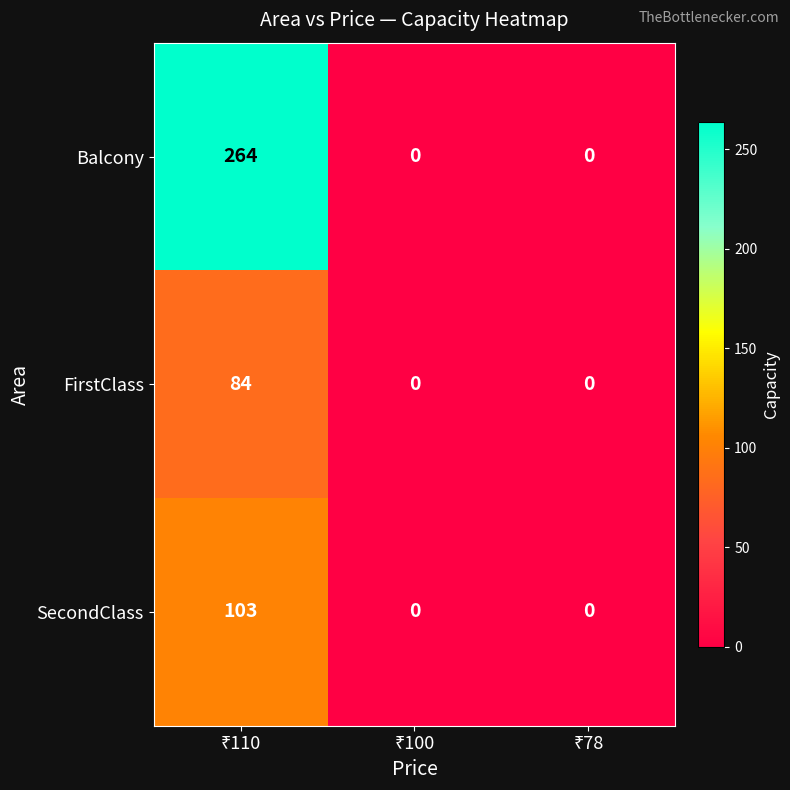

List the series in order of their peak value, lowest first.

FirstClass, SecondClass, Balcony